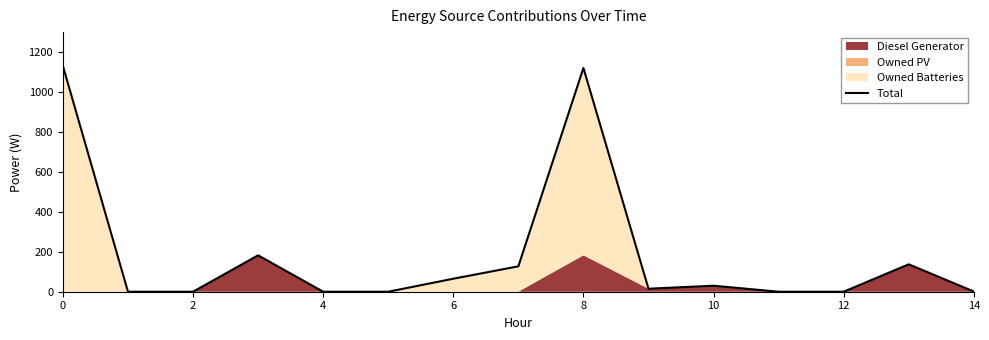

What is the change in value from 11 to 13?

+137